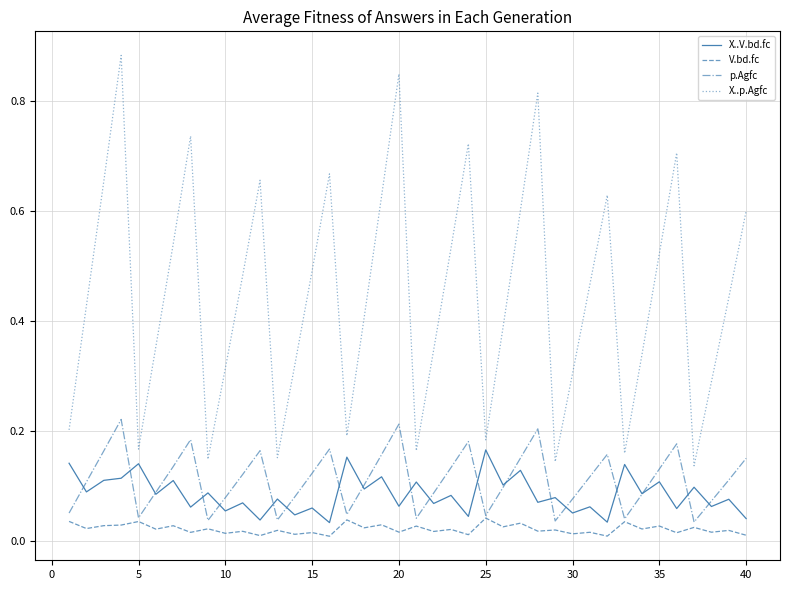

True or false: X..p.Agfc and p.Agfc intersect in this chart.

False